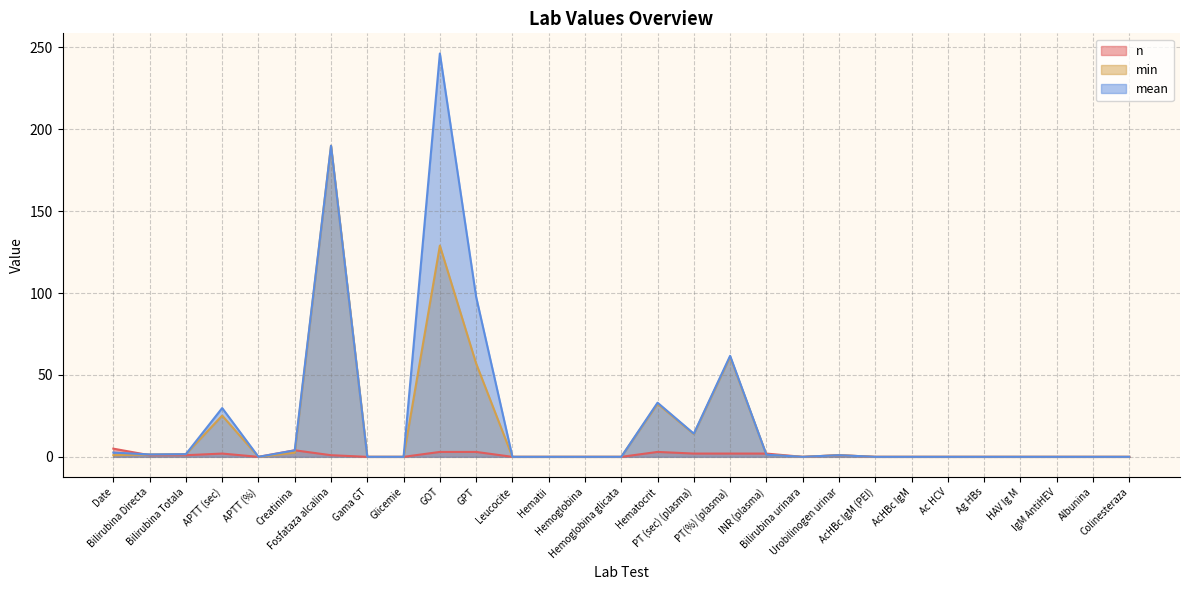

Reading right to left, extract all data points from this chart.

n: Colinesteraza=0.0	Albunina=0.0	IgM AntiHEV=0.0	HAV Ig M=0.0	Ag HBs=0.0	Ac HCV=0.0	AcHBc IgM=0.0	AcHBc IgM (PEI)=0.0	Urobilinogen urinar=1.0	Bilirubina urinara=0.0	INR (plasma)=2.0	PT(%) (plasma)=2.0	PT (sec) (plasma)=2.0	Hematocrit=3.0	Hemoglobina glicata=0.0	Hemoglobina=0.0	Hematii=0.0	Leucocite=0.0	GPT=3.0	GOT=3.0	Glicemie=0.0	Gama GT=0.0	Fosfataza alcalina=1.0	Creatinina=4.0	APTT (%)=0.0	APTT (sec)=2.0	Bilirubina Totala=1.0	Bilirubina Directa=1.0	Date=5.0
min: Colinesteraza=0.0	Albunina=0.0	IgM AntiHEV=0.0	HAV Ig M=0.0	Ag HBs=0.0	Ac HCV=0.0	AcHBc IgM=0.0	AcHBc IgM (PEI)=0.0	Urobilinogen urinar=1.0	Bilirubina urinara=0.0	INR (plasma)=1.3	PT(%) (plasma)=61.0	PT (sec) (plasma)=13.9	Hematocrit=32.4	Hemoglobina glicata=0.0	Hemoglobina=0.0	Hematii=0.0	Leucocite=0.0	GPT=57.0	GOT=129.0	Glicemie=0.0	Gama GT=0.0	Fosfataza alcalina=190.0	Creatinina=2.5	APTT (%)=0.0	APTT (sec)=25.2	Bilirubina Totala=1.6	Bilirubina Directa=1.5	Date=1.0
mean: Colinesteraza=0.0	Albunina=0.0	IgM AntiHEV=0.0	HAV Ig M=0.0	Ag HBs=0.0	Ac HCV=0.0	AcHBc IgM=0.0	AcHBc IgM (PEI)=0.0	Urobilinogen urinar=1.0	Bilirubina urinara=0.0	INR (plasma)=1.3	PT(%) (plasma)=61.7	PT (sec) (plasma)=14.2	Hematocrit=33.1	Hemoglobina glicata=0.0	Hemoglobina=0.0	Hematii=0.0	Leucocite=0.0	GPT=97.7	GOT=246.3	Glicemie=0.0	Gama GT=0.0	Fosfataza alcalina=190.0	Creatinina=4.0	APTT (%)=0.0	APTT (sec)=29.8	Bilirubina Totala=1.6	Bilirubina Directa=1.5	Date=2.6